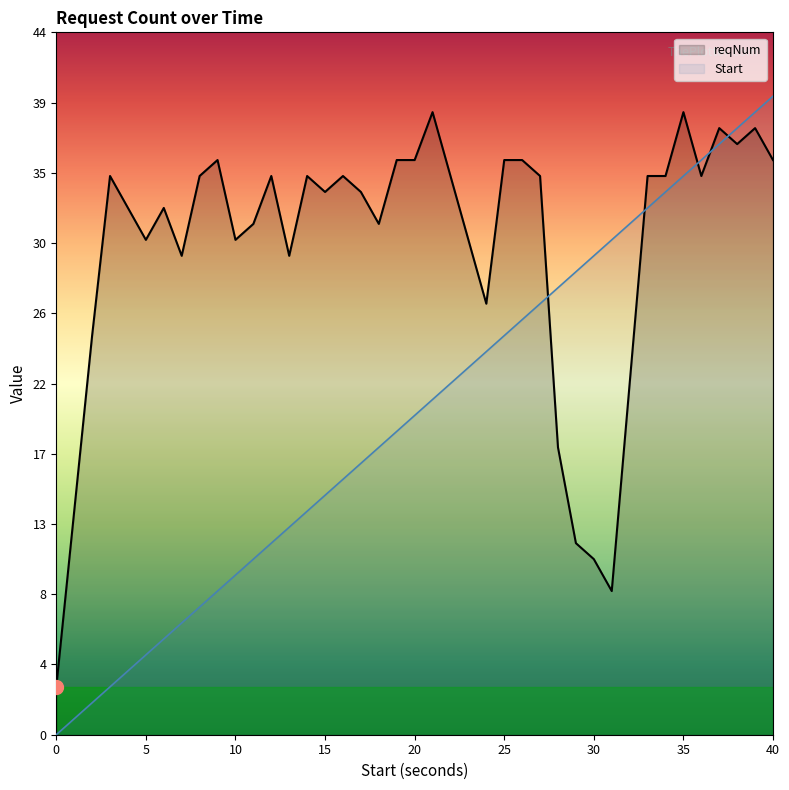

What is the greatest value displayed?

40